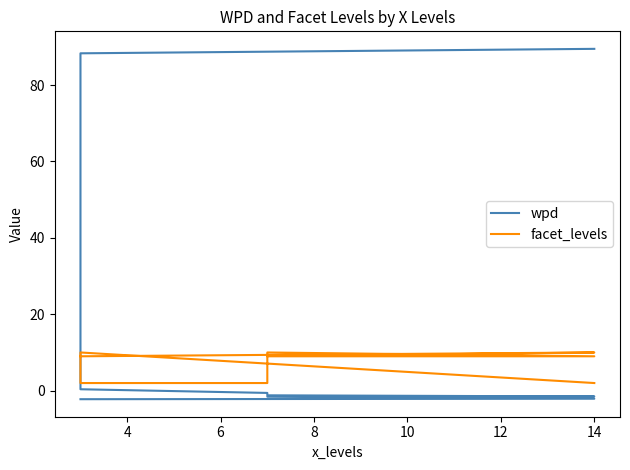

At which label is wpd closest to 43?

6